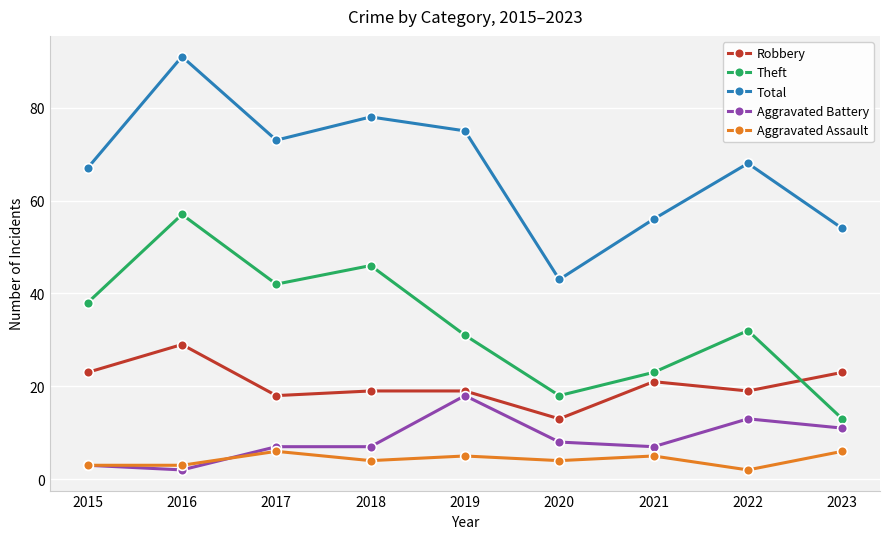

Is it true that Robbery equals 23 at 2015?

True